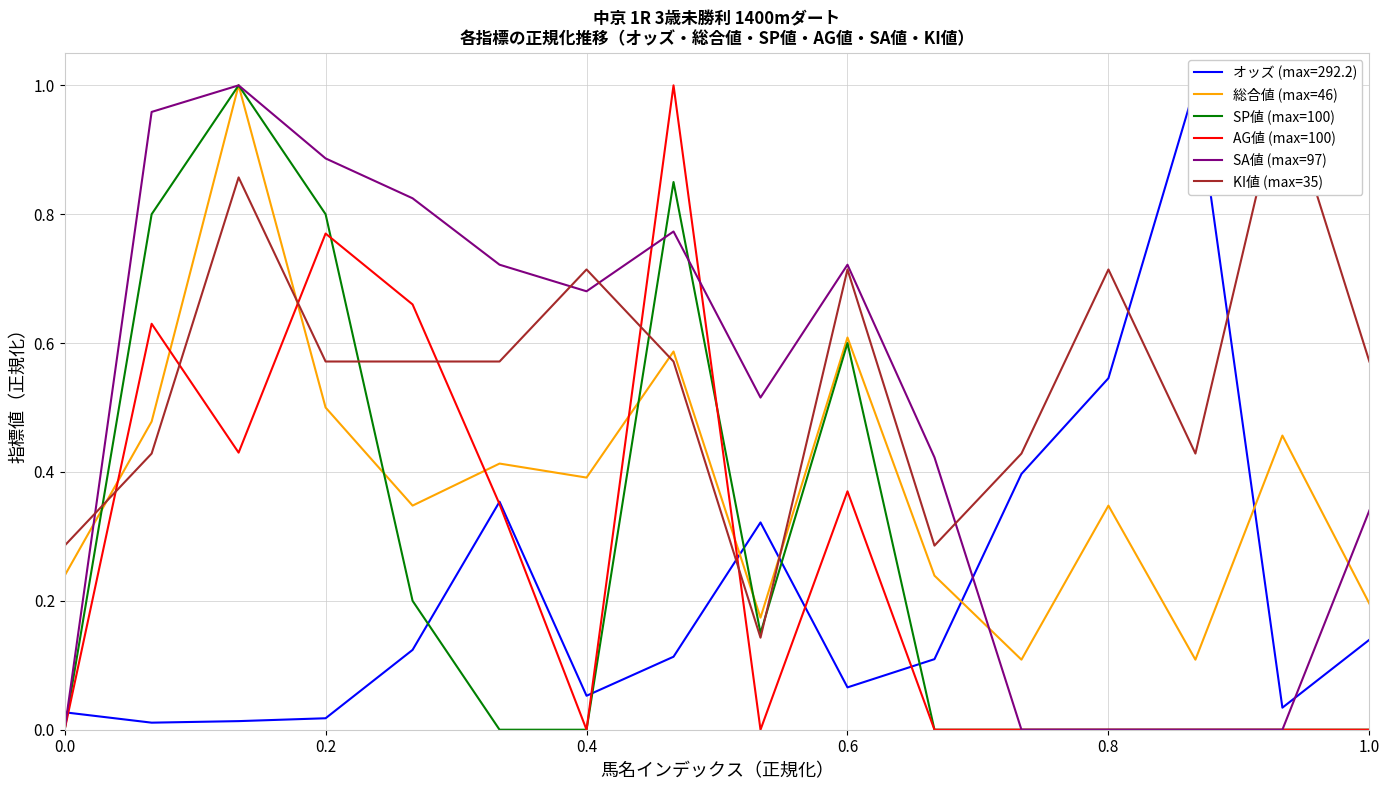

Is this an area chart (filled region under the line)?

No